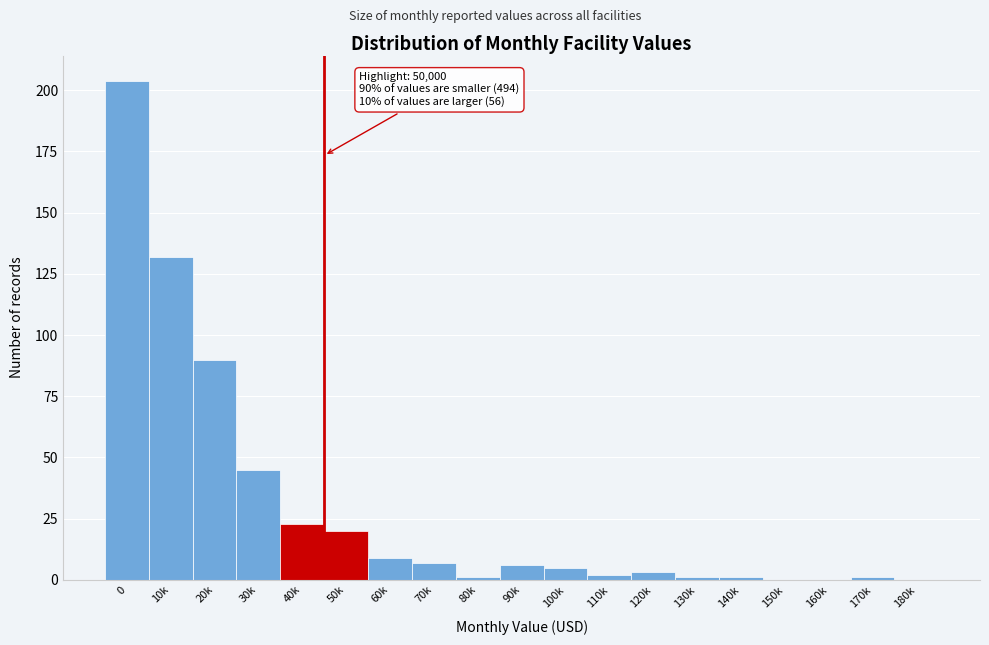

Reading right to left, what are all the values shown in this chart?

180k=0	170k=1	160k=0	150k=0	140k=1	130k=1	120k=3	110k=2	100k=5	90k=6	80k=1	70k=7	60k=9	50k=20	40k=23	30k=45	20k=90	10k=132	0=204